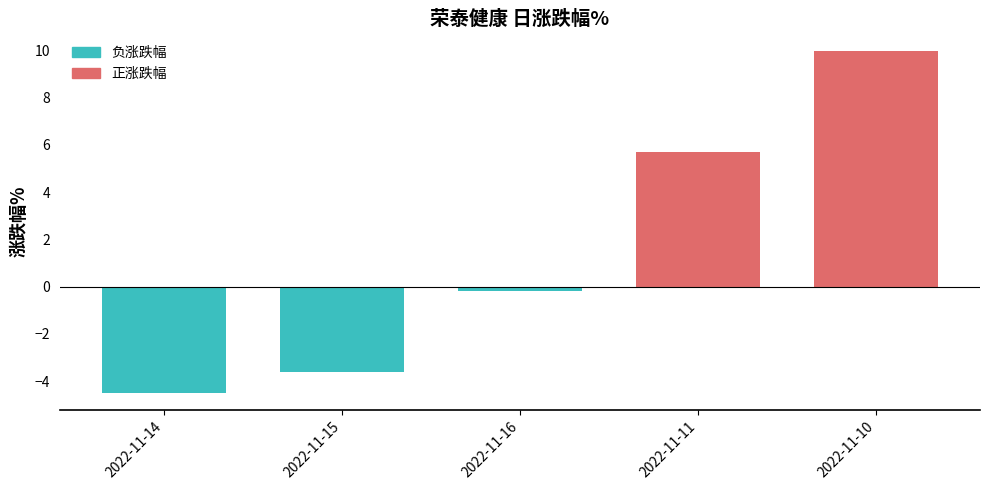

Between 2022-11-16 and 2022-11-15, which is larger?

2022-11-16